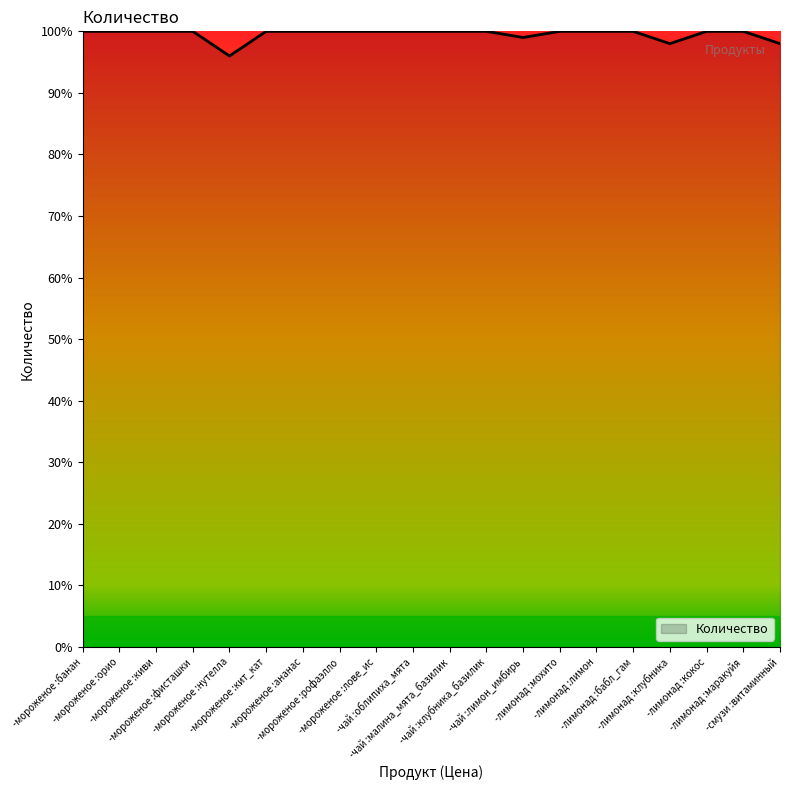

What is the difference between the maximum and minimum values?

4